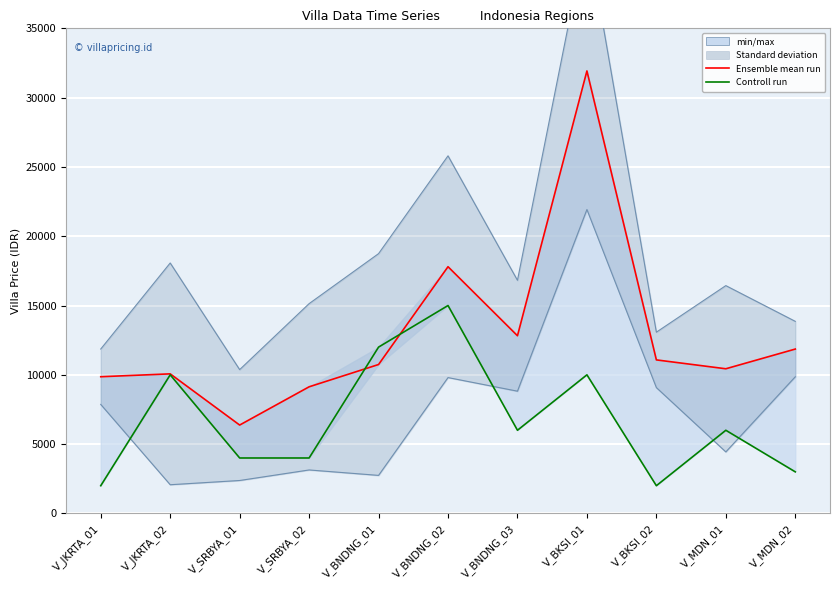

Is the value of Ensemble mean run at V_SRBYA_02 greater than the value of Controll run at V_SRBYA_01?

Yes